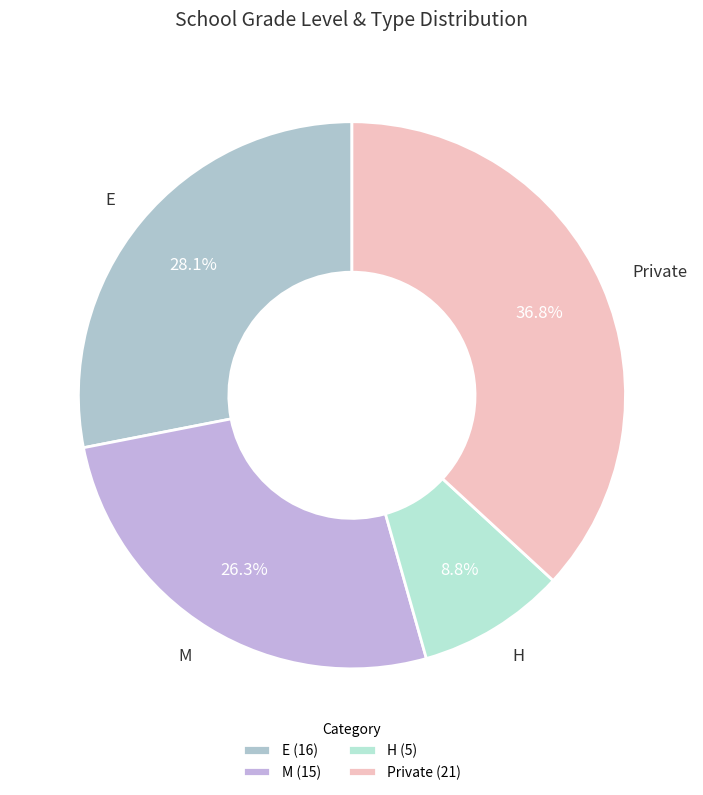

Is there a majority slice in this chart?

No